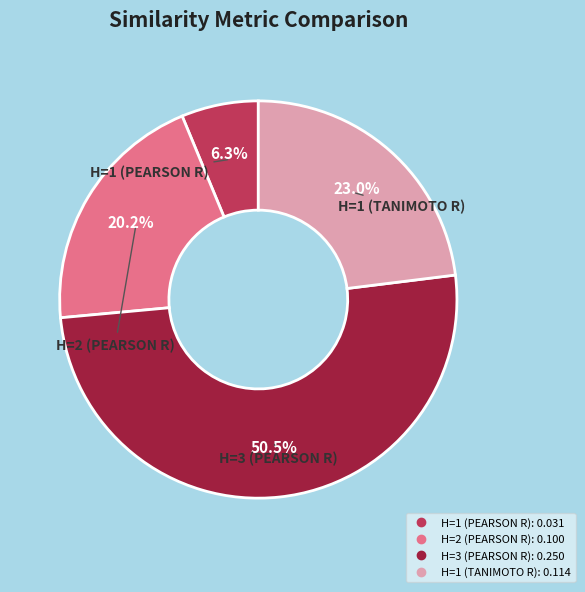

Rank the categories by value from lowest to highest.

H=1 (PEARSON R), H=2 (PEARSON R), H=1 (TANIMOTO R), H=3 (PEARSON R)